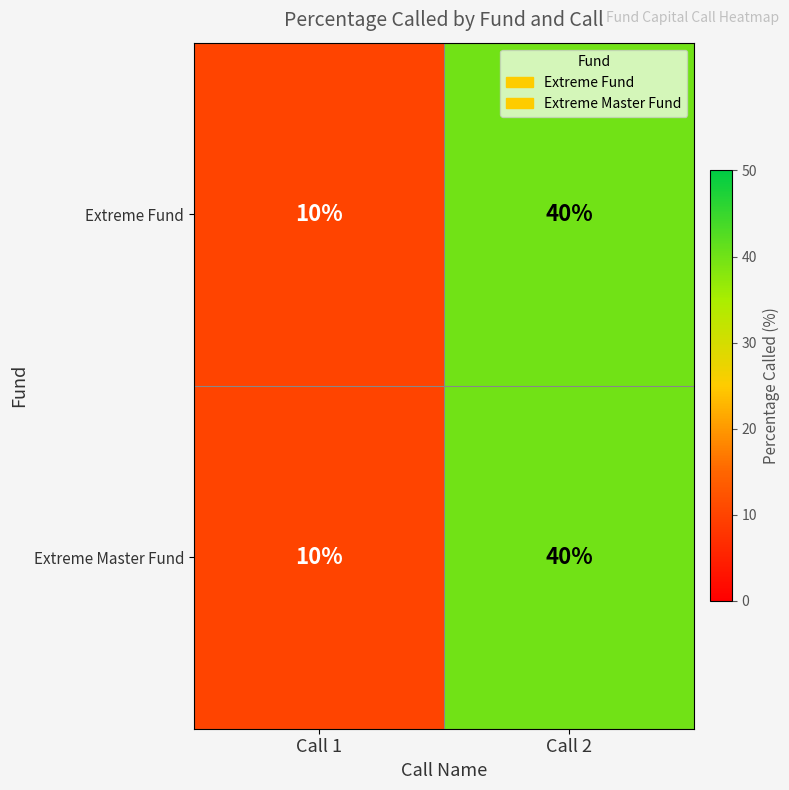

List the labels in order of Extreme Fund value, largest first.

Call 2, Call 1